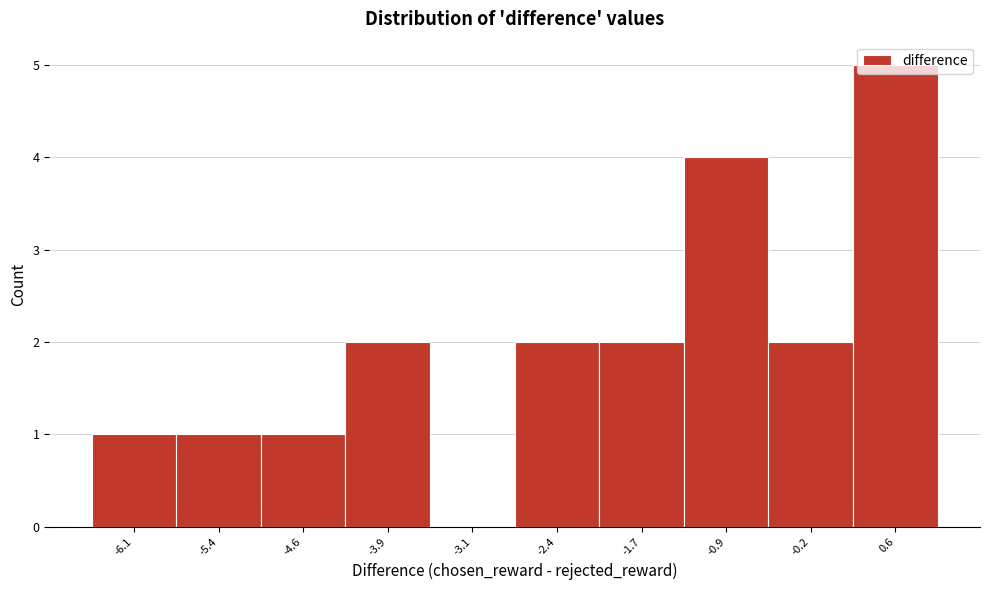

What is the maximum value shown in the chart?

5